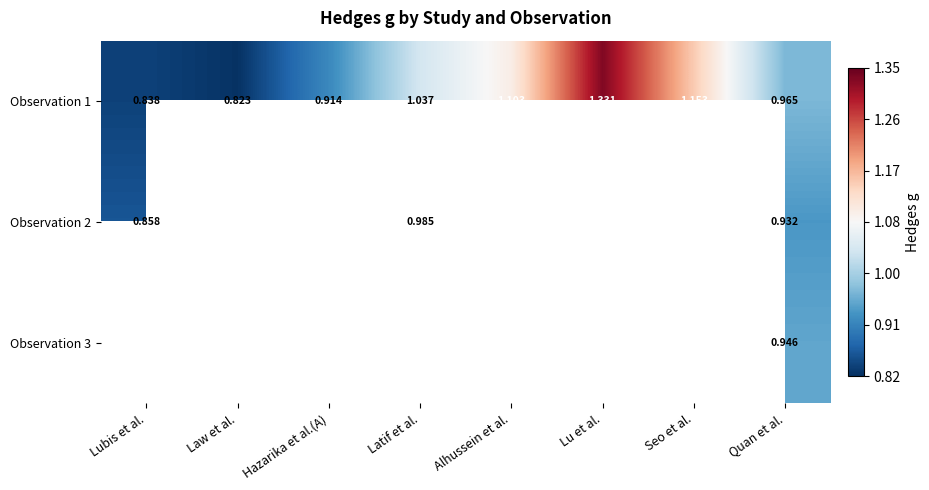

List the labels in order of Observation 1 value, smallest first.

Law et al., Lubis et al., Hazarika et al.(A), Quan et al., Latif et al., Alhussein et al., Seo et al., Lu et al.